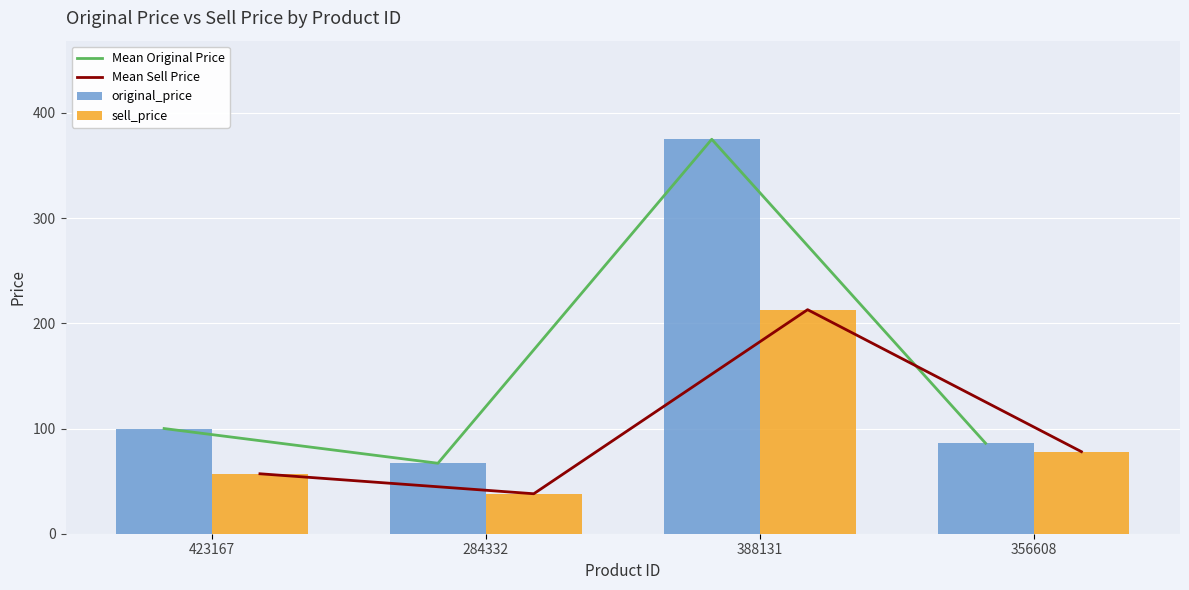

Reading left to right, what are all the values shown in this chart?

Mean Original Price: 100	67	375	86
Mean Sell Price: 57	38	213	78
original_price: 100	67	375	86
sell_price: 57	38	213	78